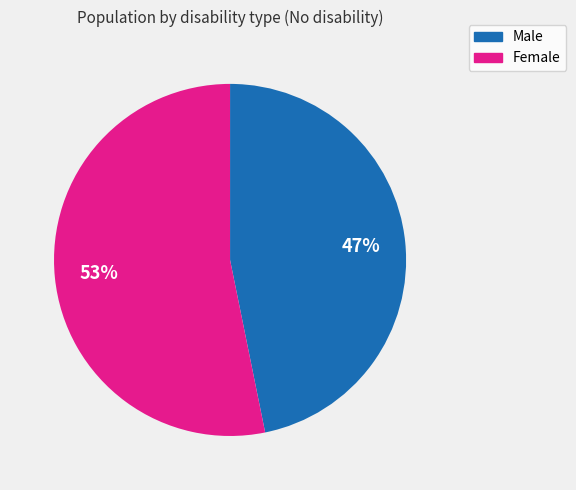

What percentage is the Female slice, to the nearest percent?

53%